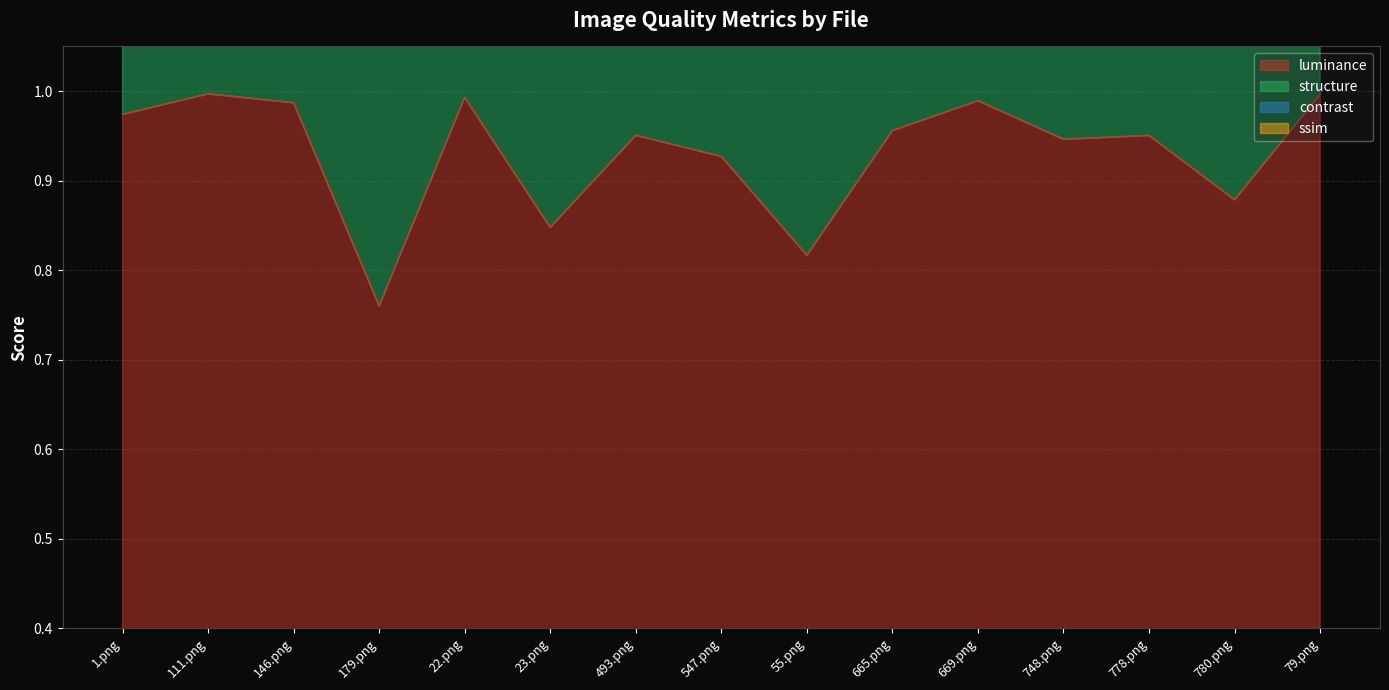

The ssim series shows 3.3 at 748.png. True or false?

True